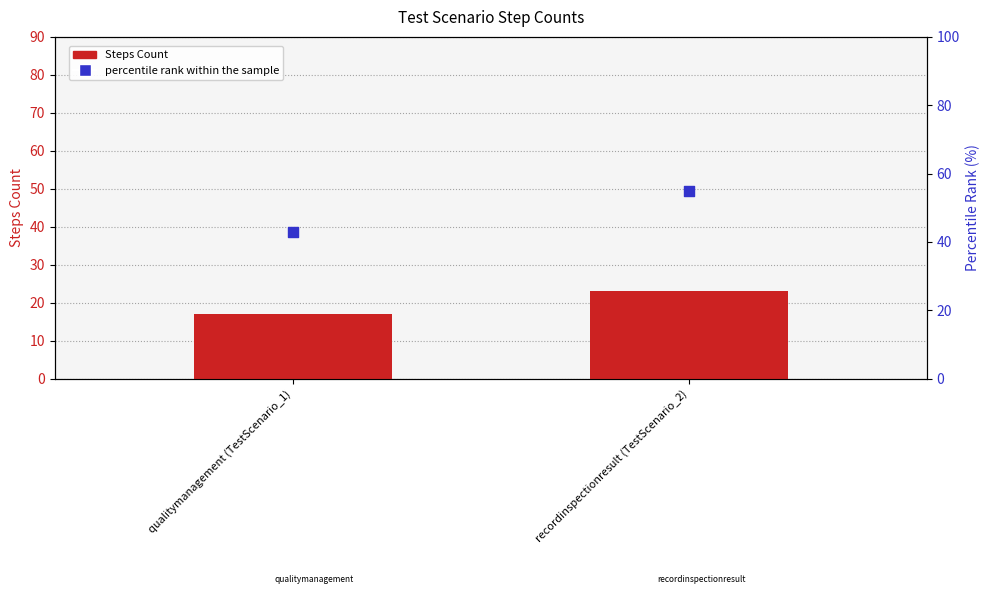

At how many categories does at least one series exceed 33?

2